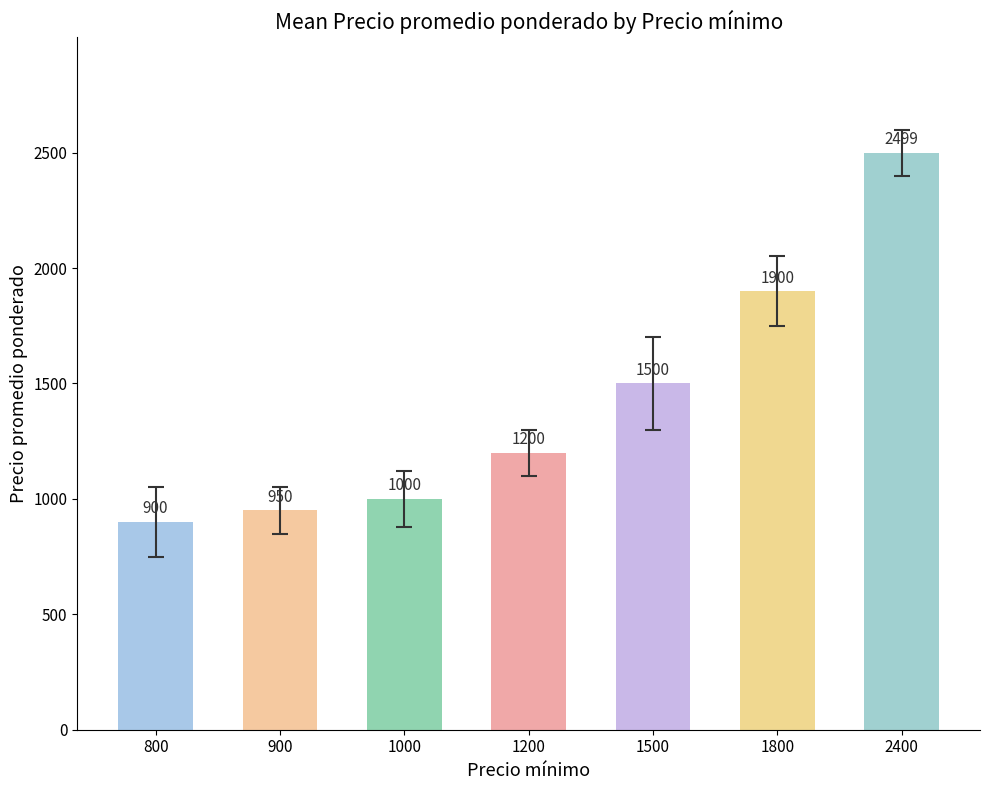

At which label is the value closest to 1699?

1500